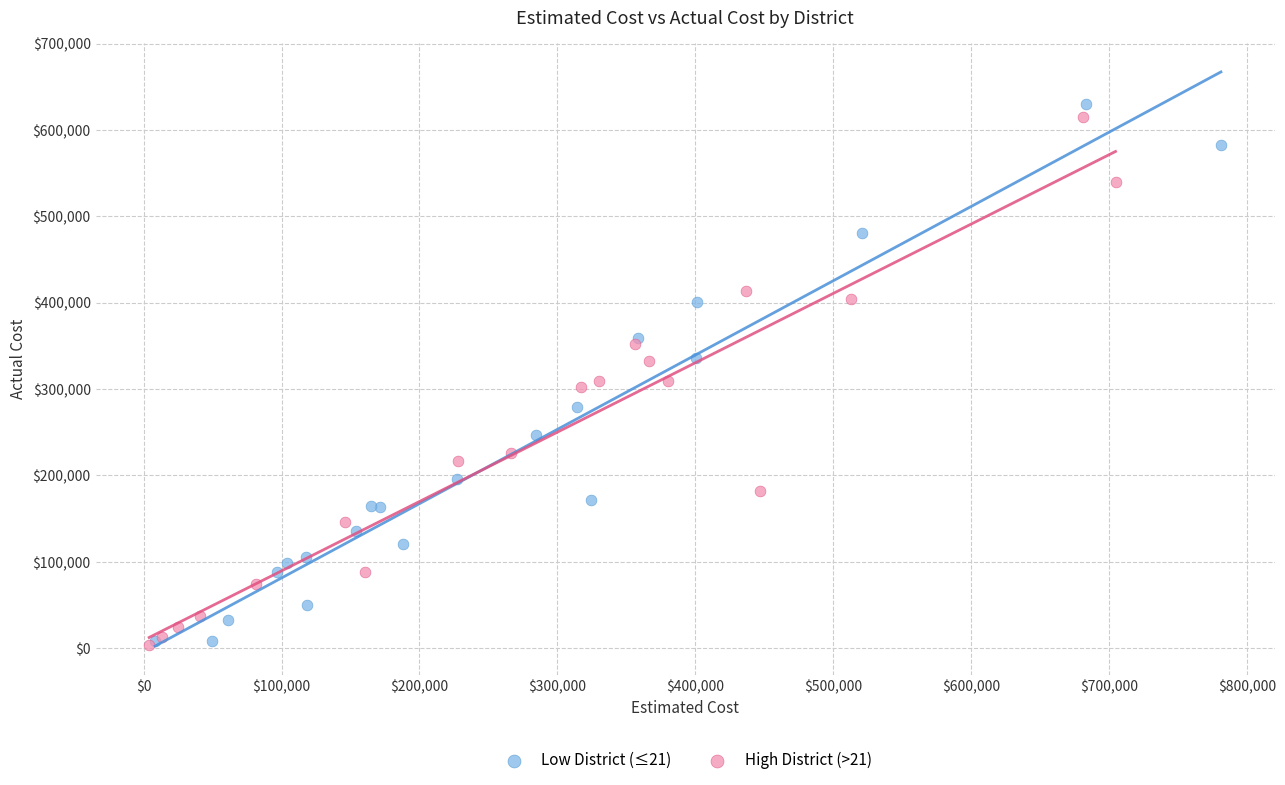

What are all the series names shown in the legend?

Low District (≤21), High District (>21)